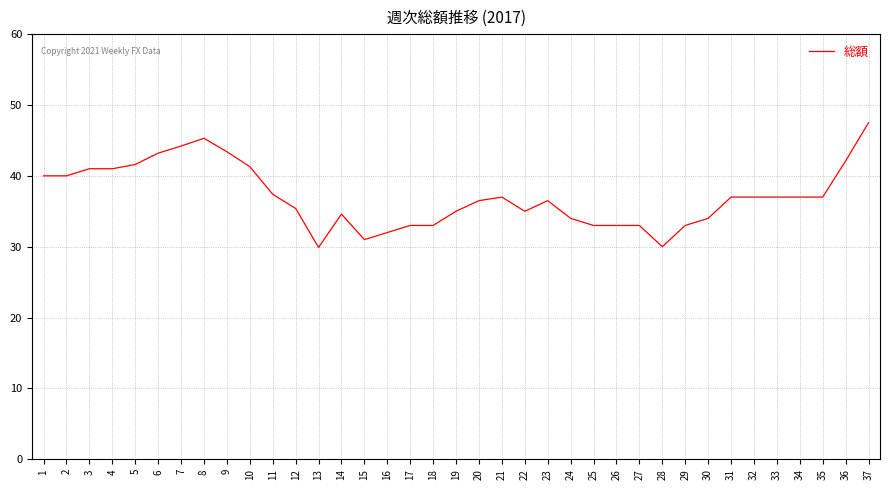

True or false: the data has more than 0 interior local peaks.

True